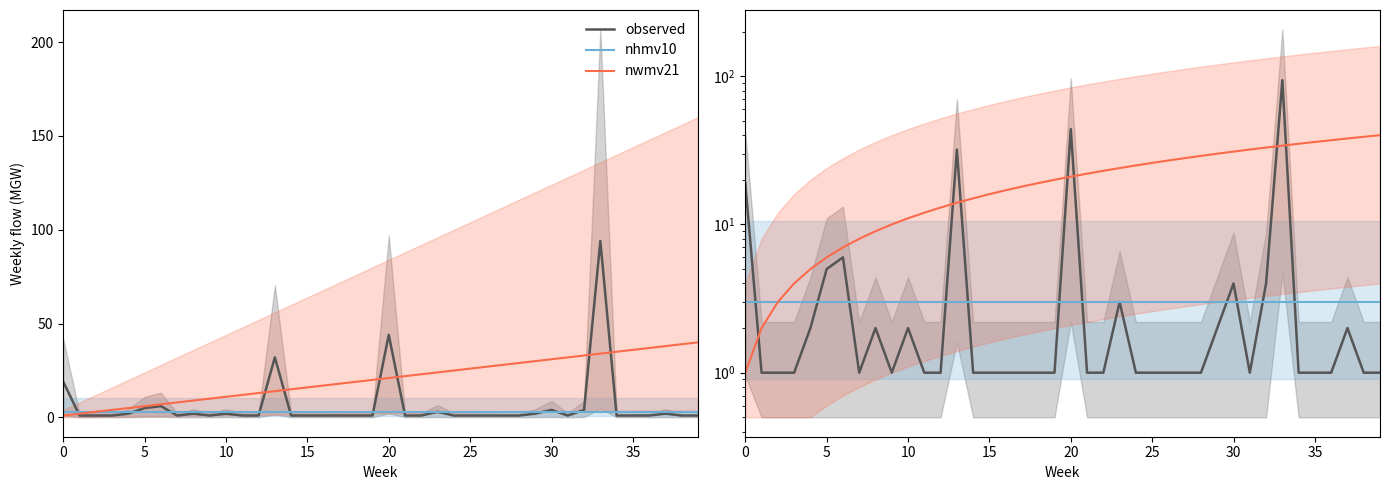

Between 30 and 39, which is larger?

30